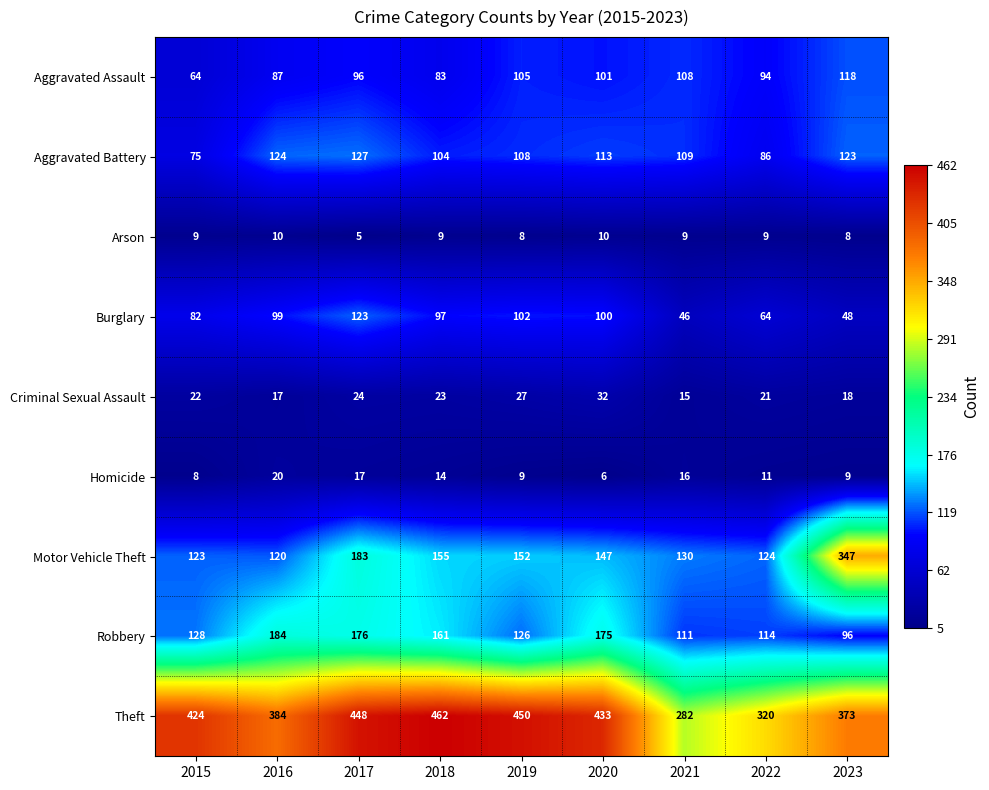

What is the average value of the Burglary series?

85